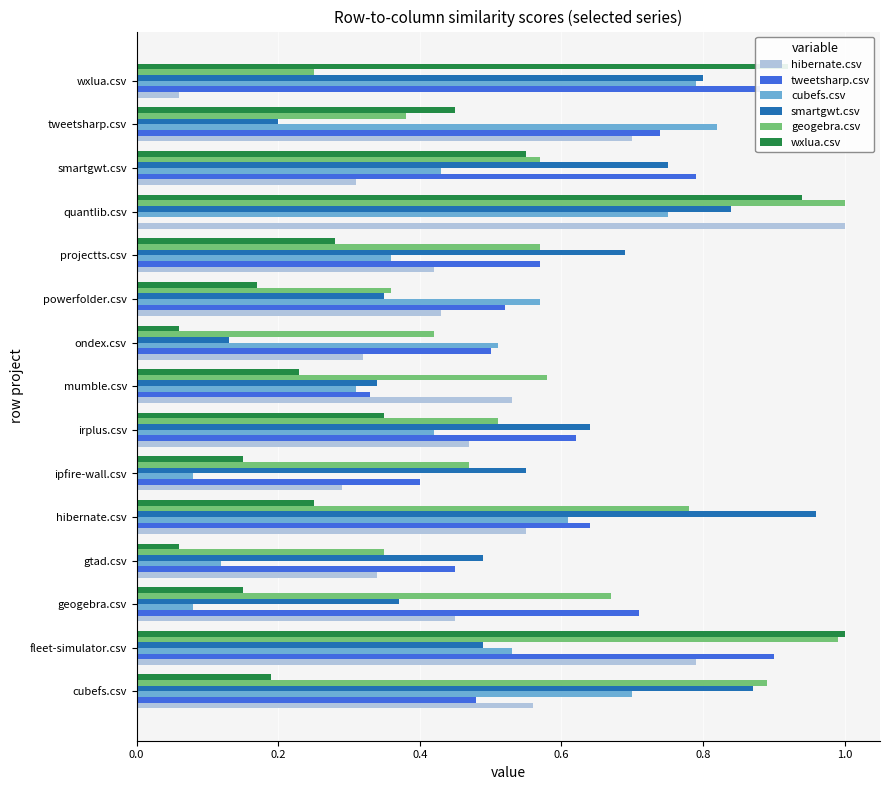

Is the value of cubefs.csv at powerfolder.csv greater than the value of hibernate.csv at quantlib.csv?

No